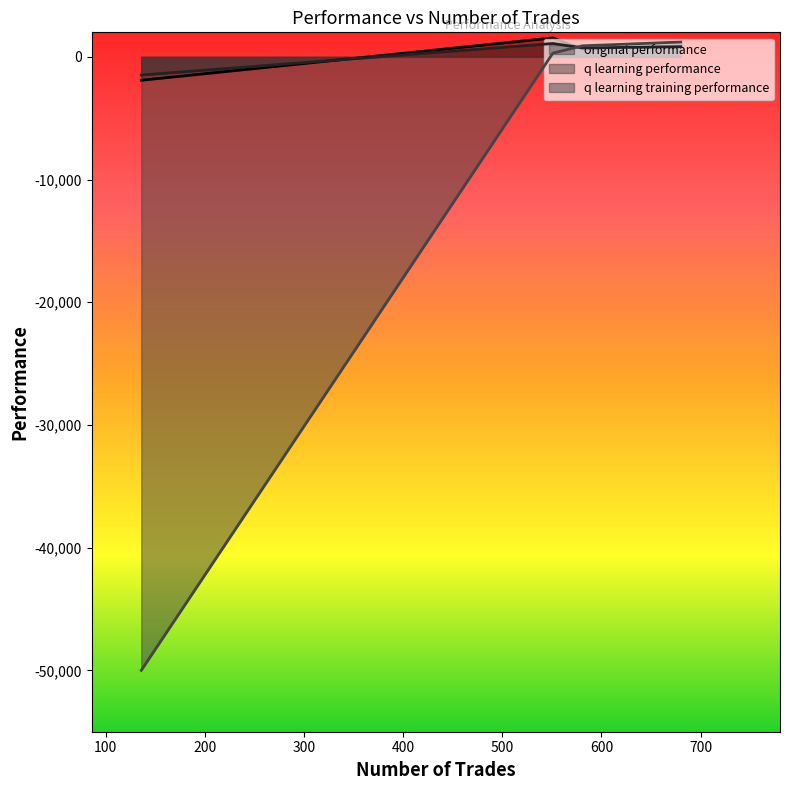

What is the label of the 4th point from the left?

136